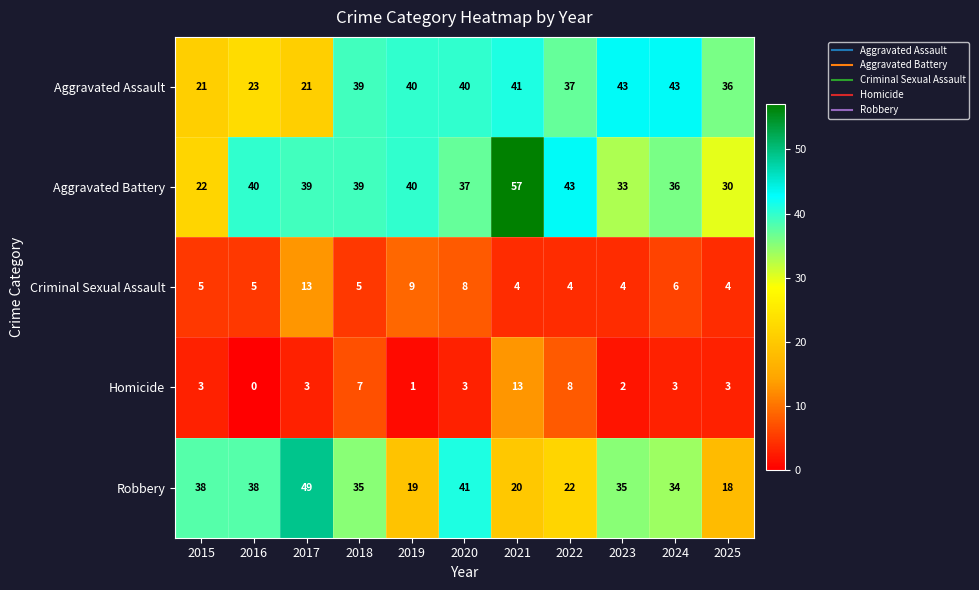

What is the sum of all Homicide values?

46